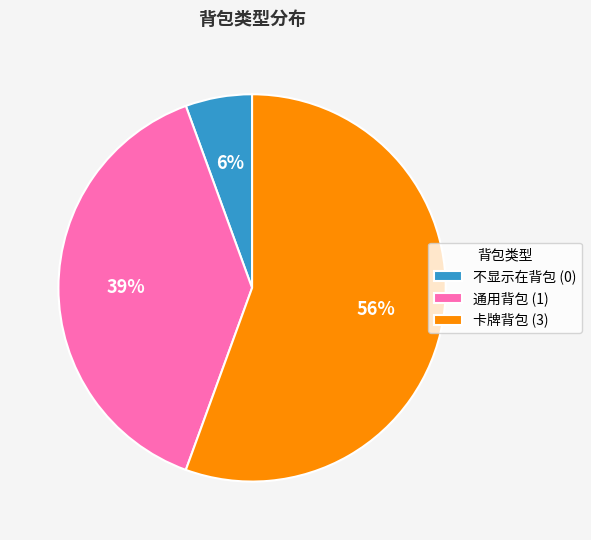

The 卡牌背包 (3) slice represents 70% of the pie. True or false?

False